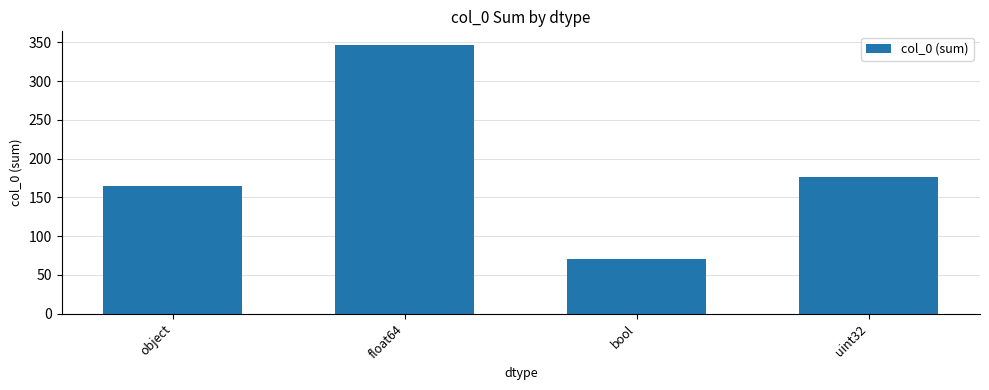

What is the label of the 3rd bar from the left?

bool